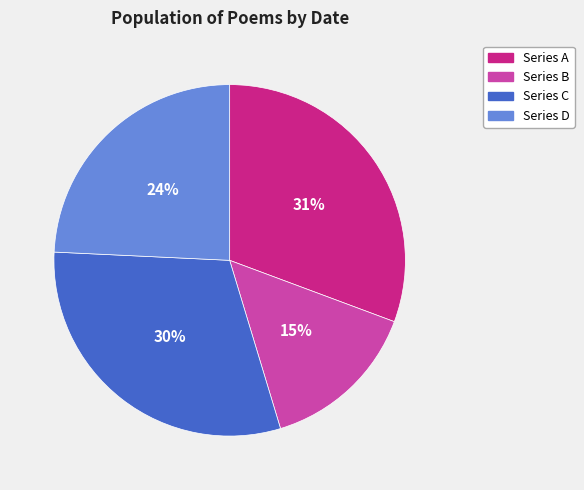

To the nearest percent, what is the difference between the largest and smallest slice percentages?

16%